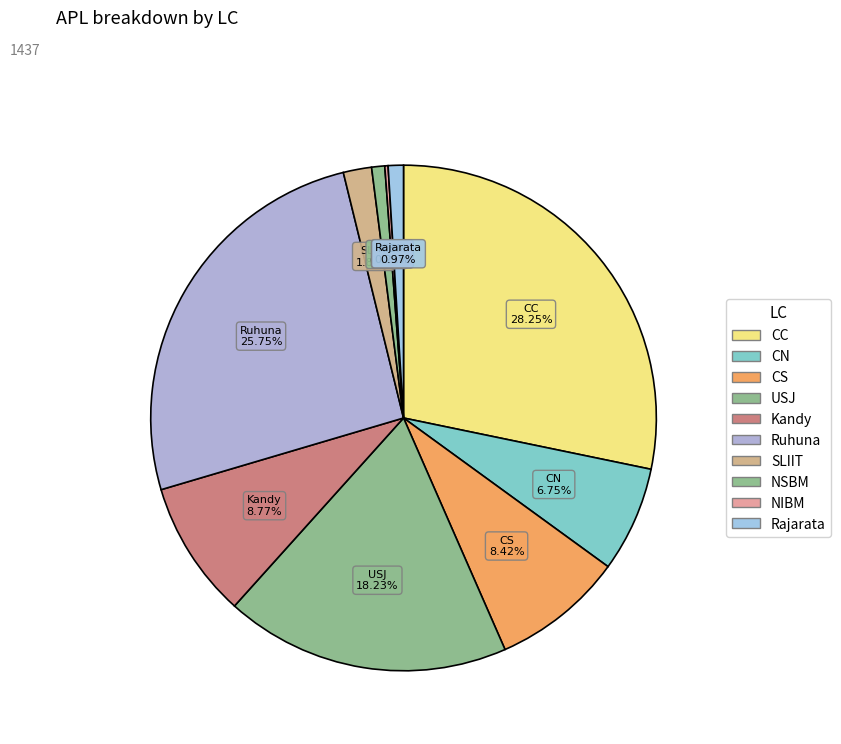

To the nearest percent, what portion does SLIIT represent?

2%